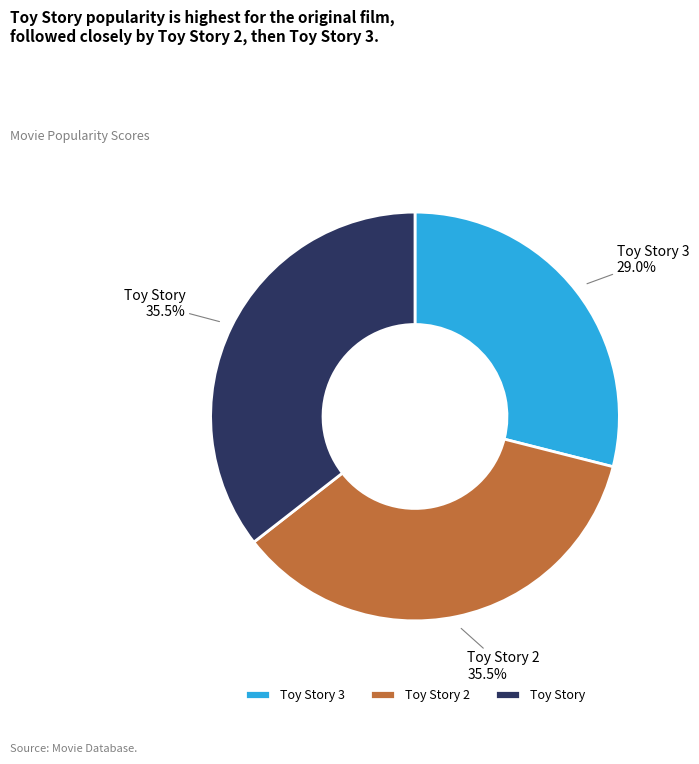

What is the smallest slice in the pie chart?

Toy Story 3